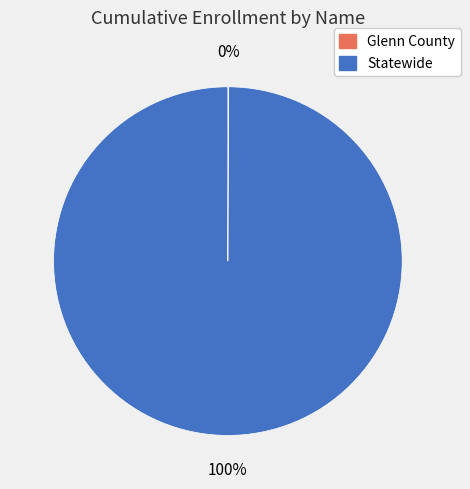

Is there any slice that represents more than half of the pie?

Yes